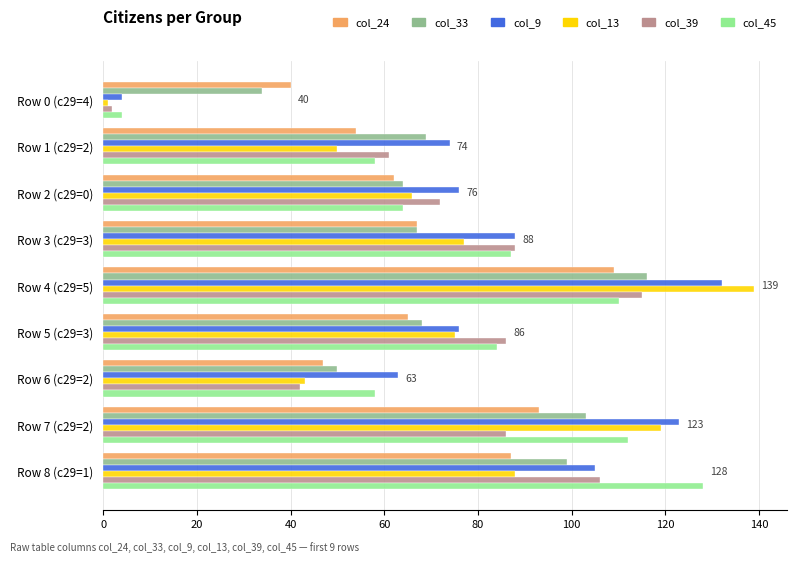

Which series has the widest spread of values?

col_13